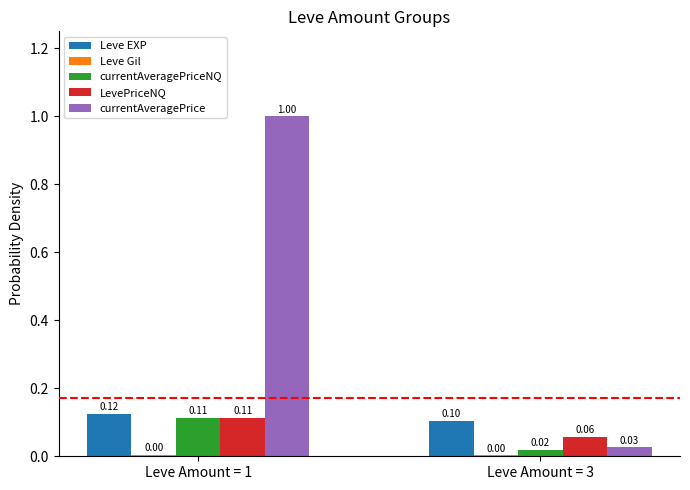

Which series changed the most between Leve Amount = 1 and Leve Amount = 3?

currentAveragePrice